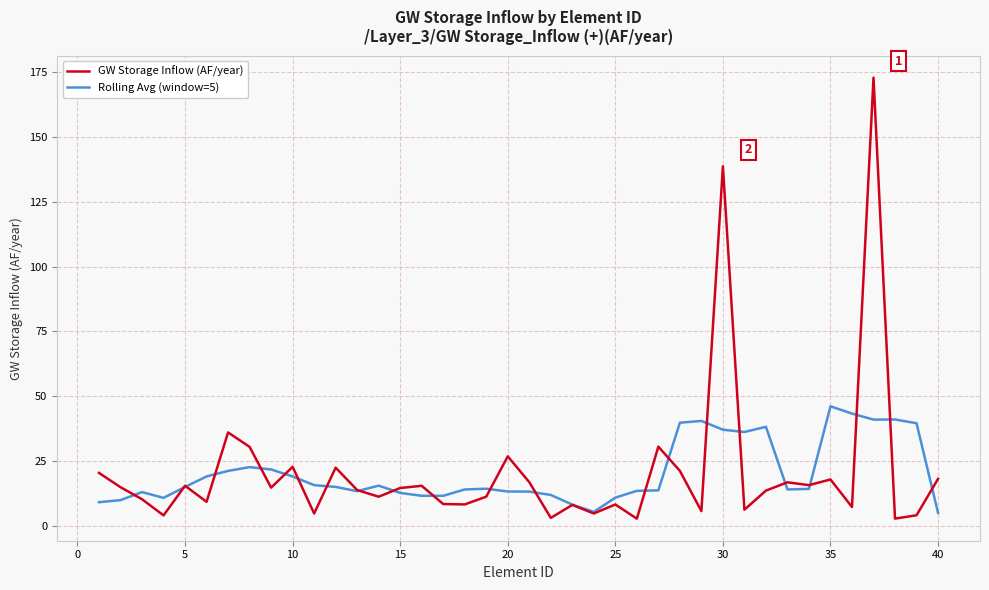

Which series has the widest spread of values?

GW Storage Inflow (AF/year)